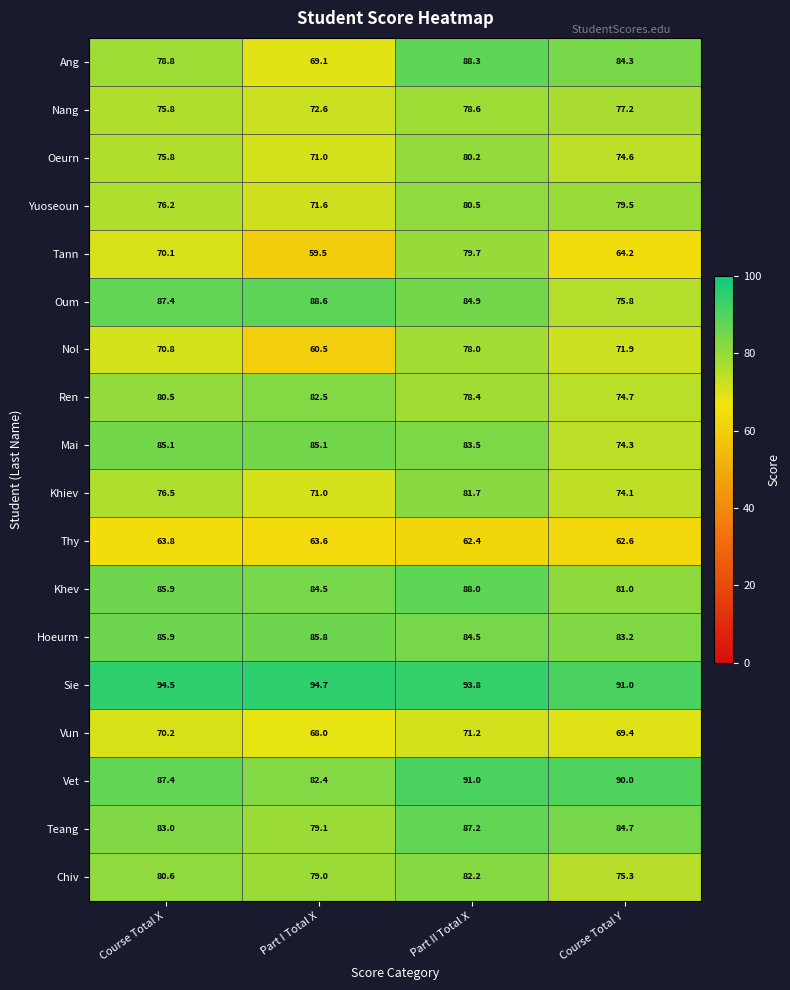

How many distinct data groups are displayed?

18